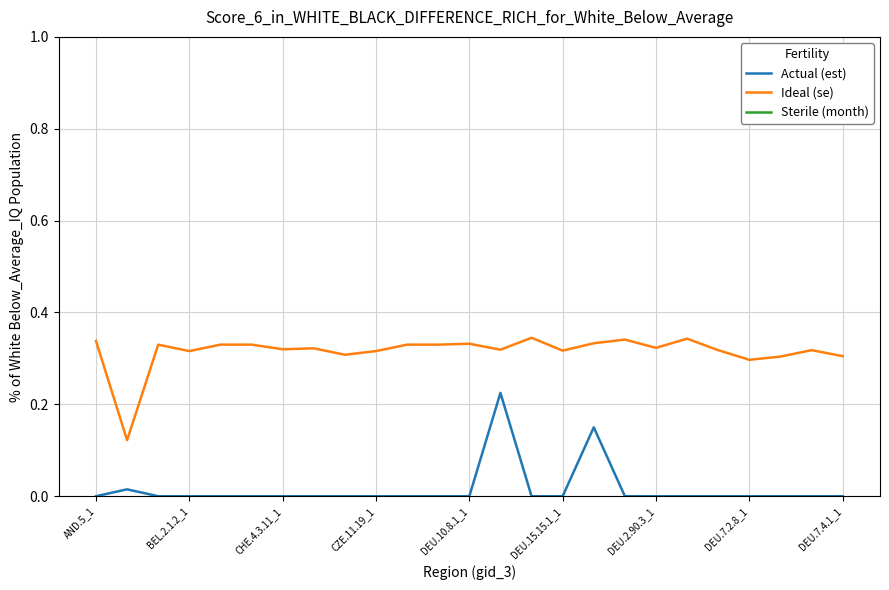

Which series has the widest spread of values?

Actual (est)